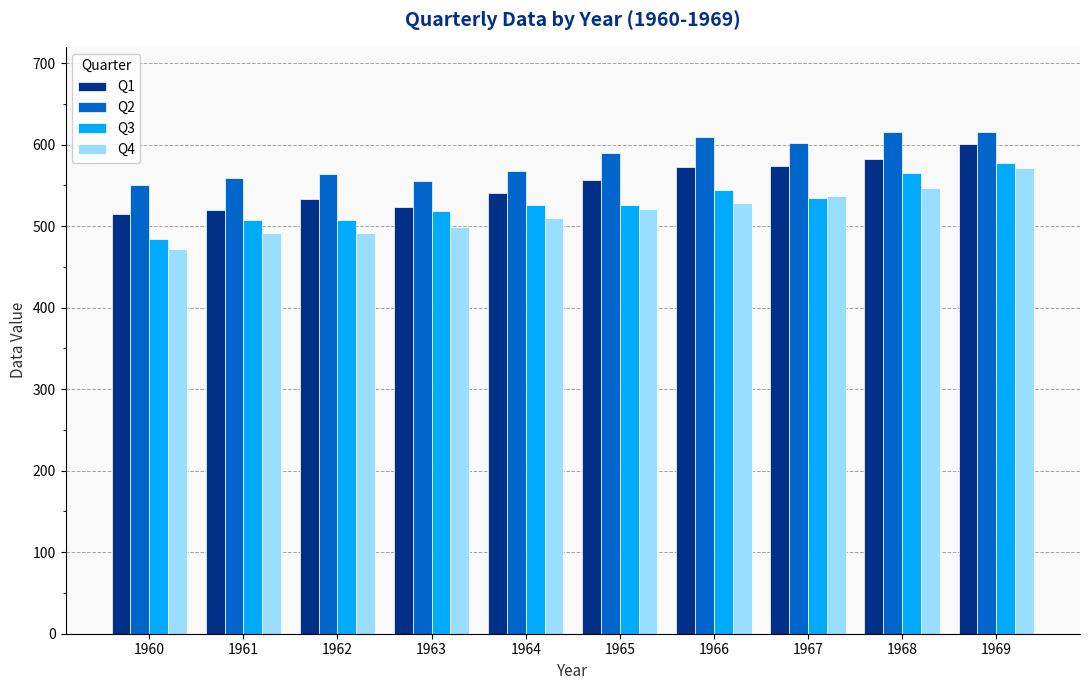

Is the value of Q2 at 1966 greater than the value of Q3 at 1969?

Yes